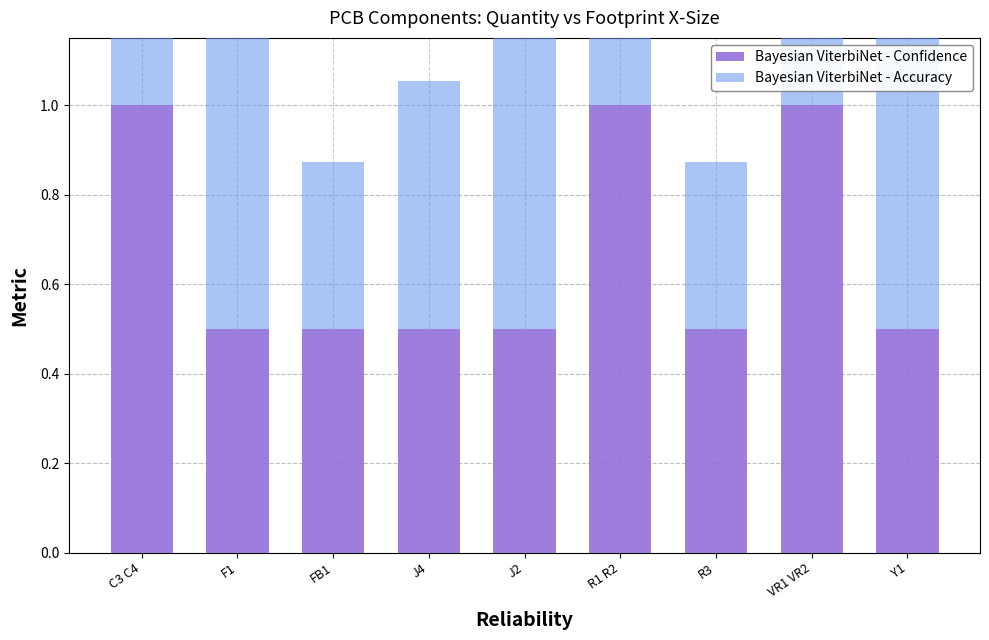

The Bayesian ViterbiNet - Accuracy series shows 0.7 at F1. True or false?

True